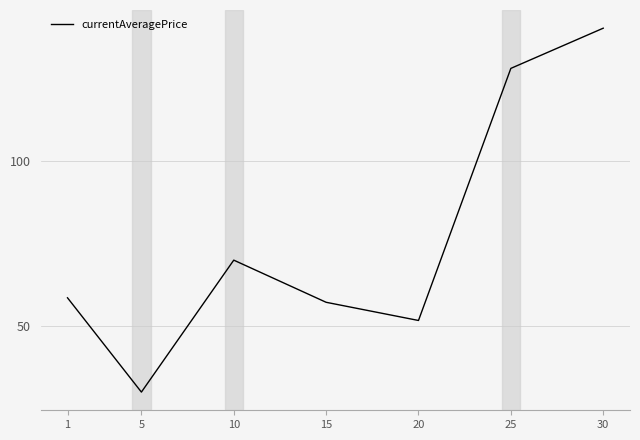

Does the chart have visible grid lines?

Yes